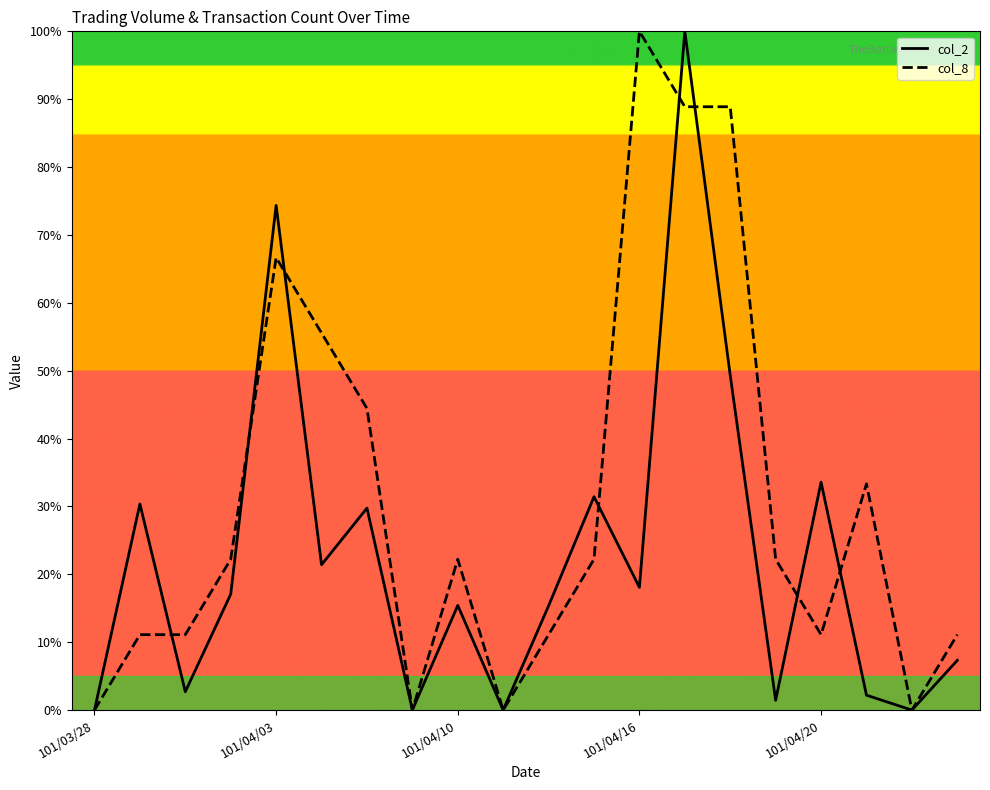

List the series in order of their overall mean, highest first.

col_8, col_2